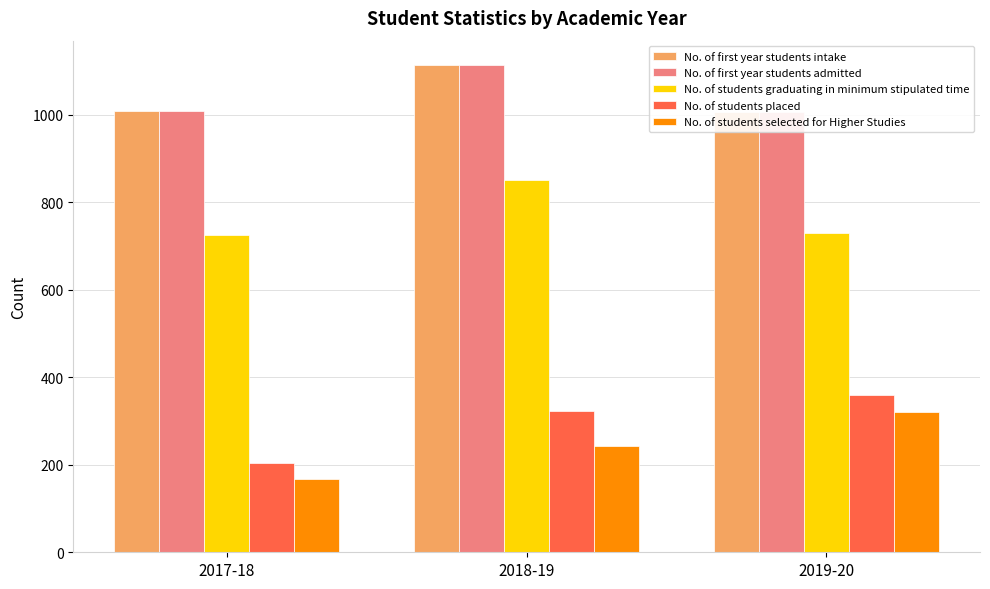

What is the spread (max minus min) of values at 2018-19?

871